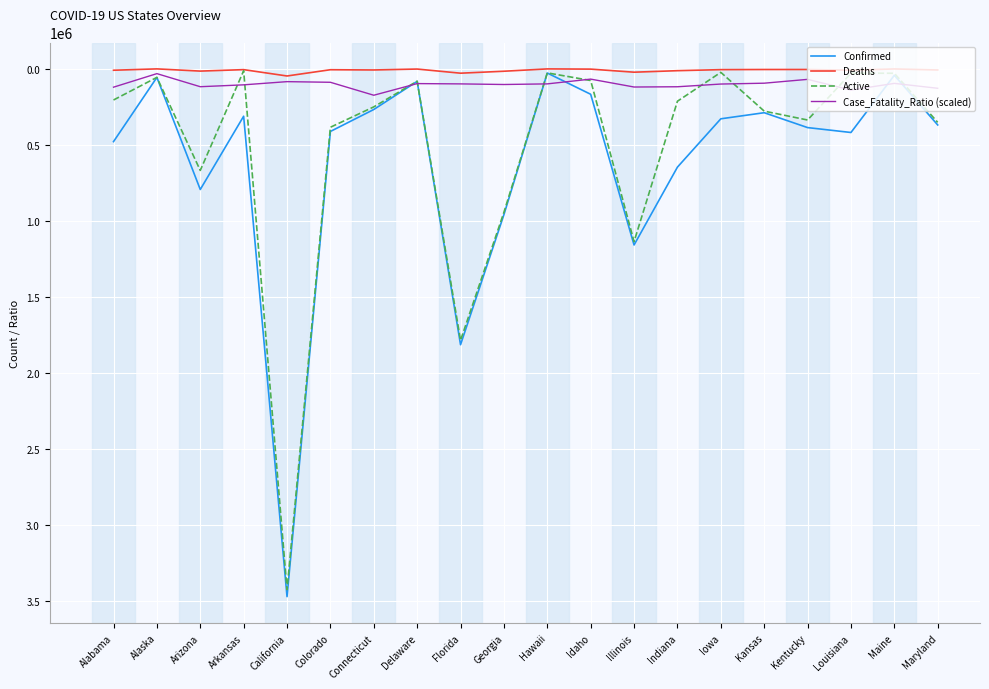

Which category has the highest value across all series?

California